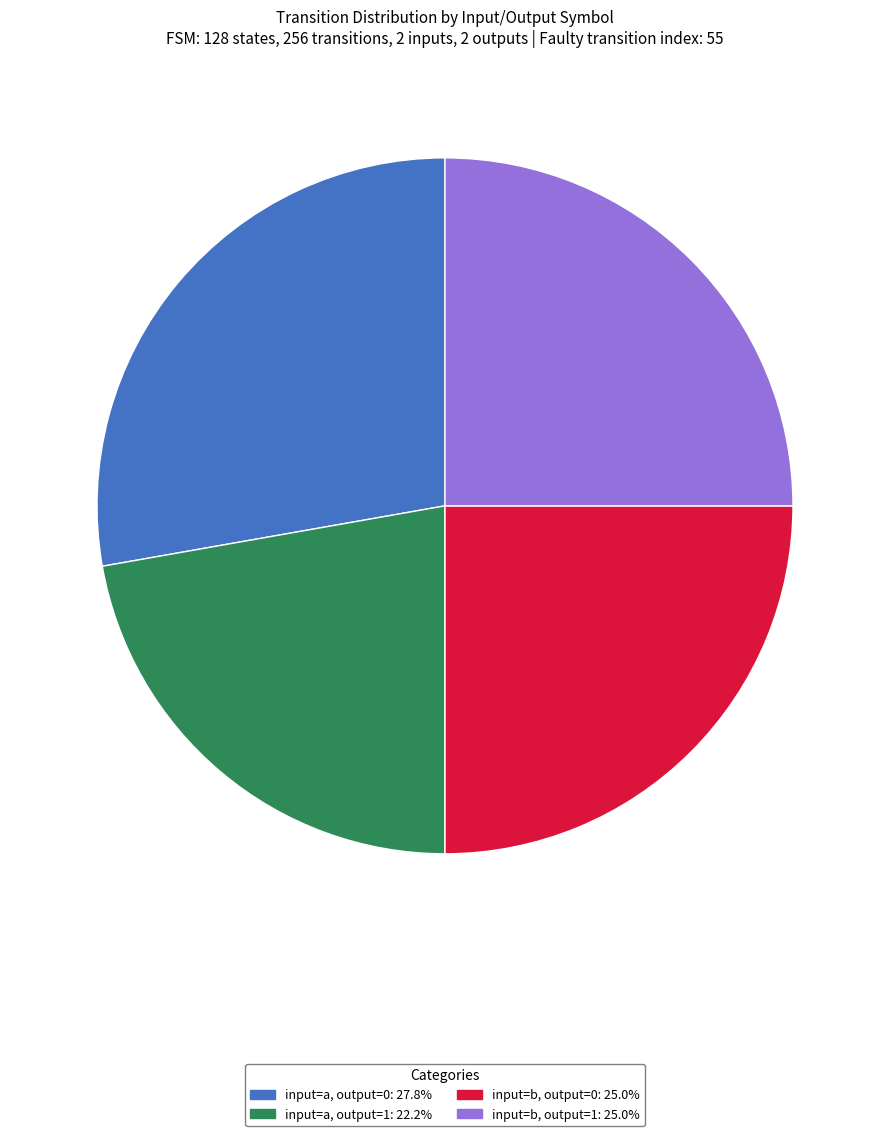

Do input=b, output=1 and input=a, output=0 together represent more than half of the pie?

Yes